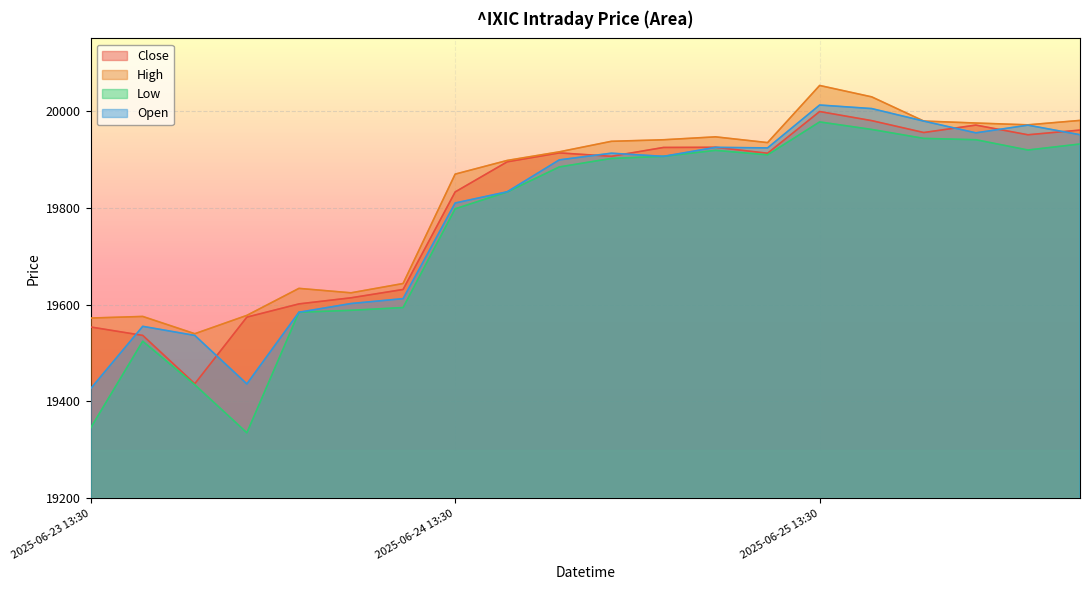

How many interior local valleys does the High series have?

4